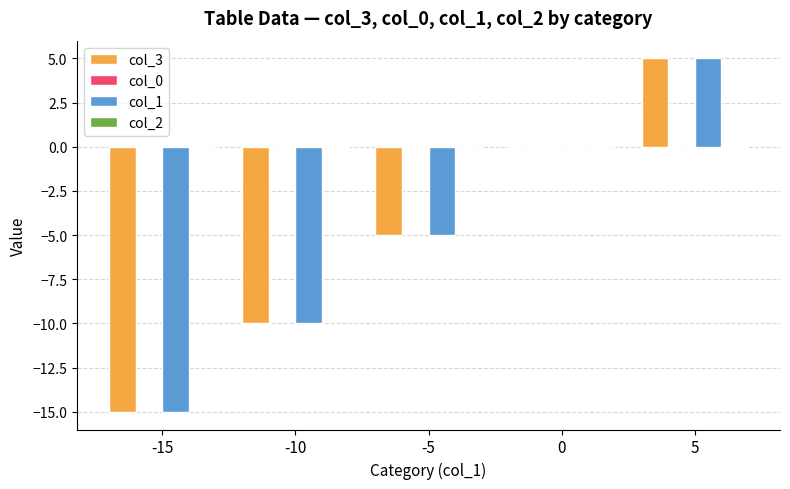

How many groups of bars are there?

5